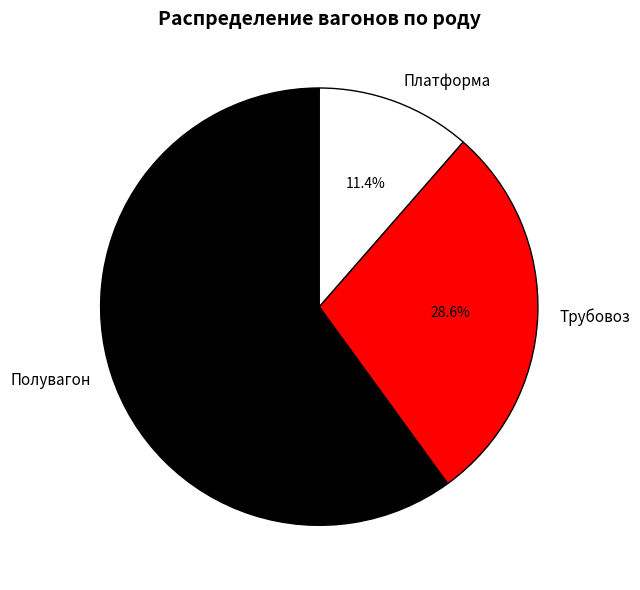

What is the largest slice in the pie chart?

Полувагон